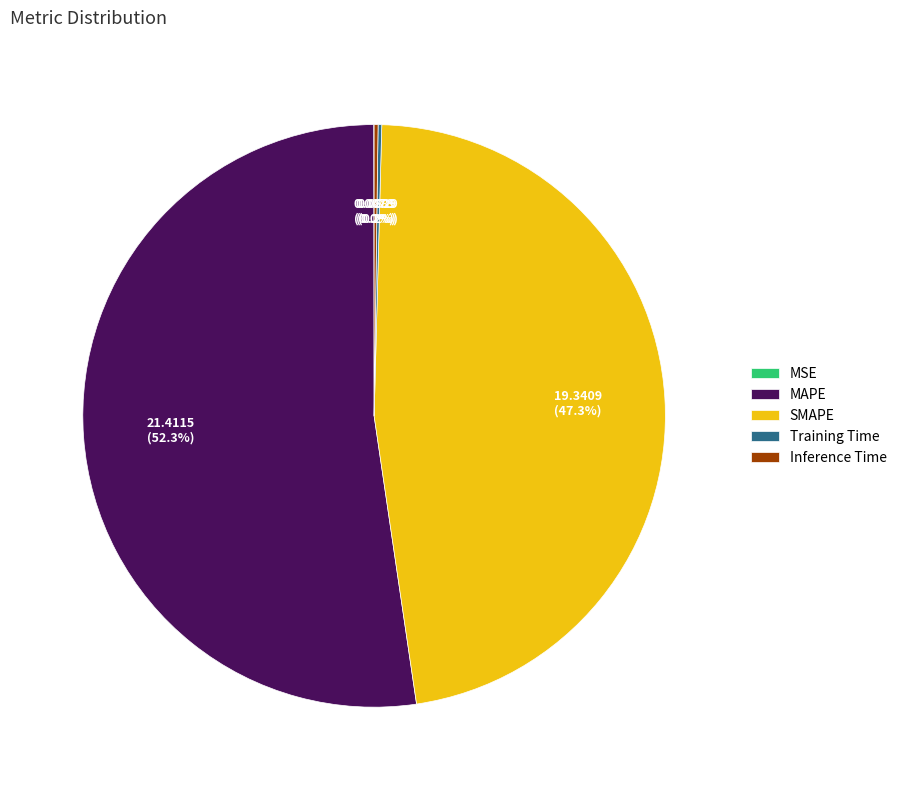

What is the largest slice in the pie chart?

MAPE